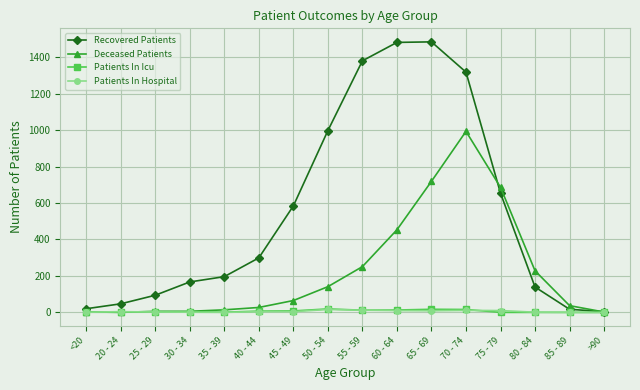

Is the value of Patients In Hospital at 80 - 84 greater than the value of Recovered Patients at 80 - 84?

No